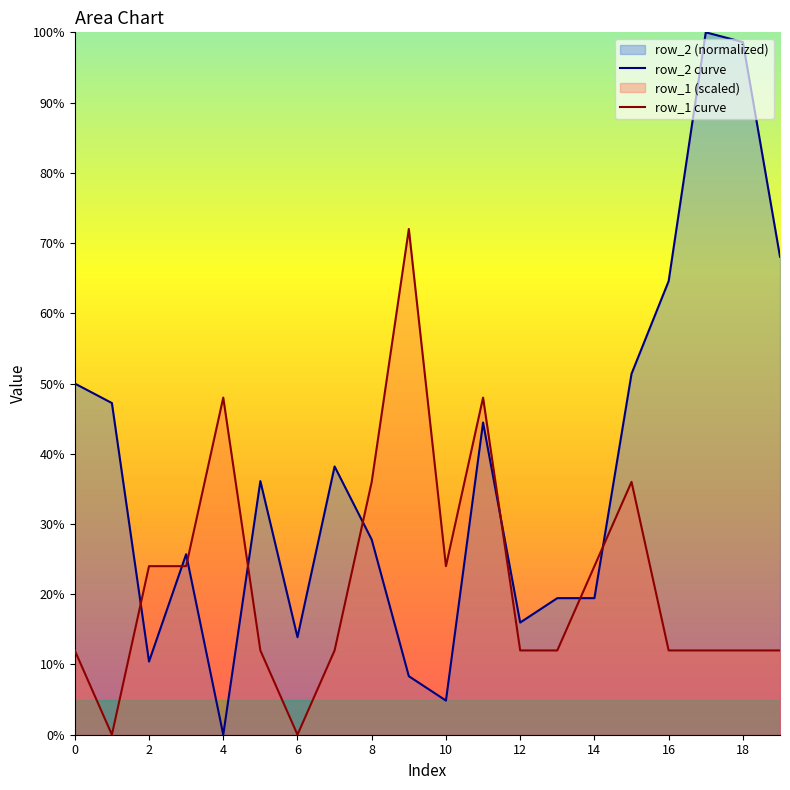

True or false: row_1 curve and row_2 curve cross at least once.

True